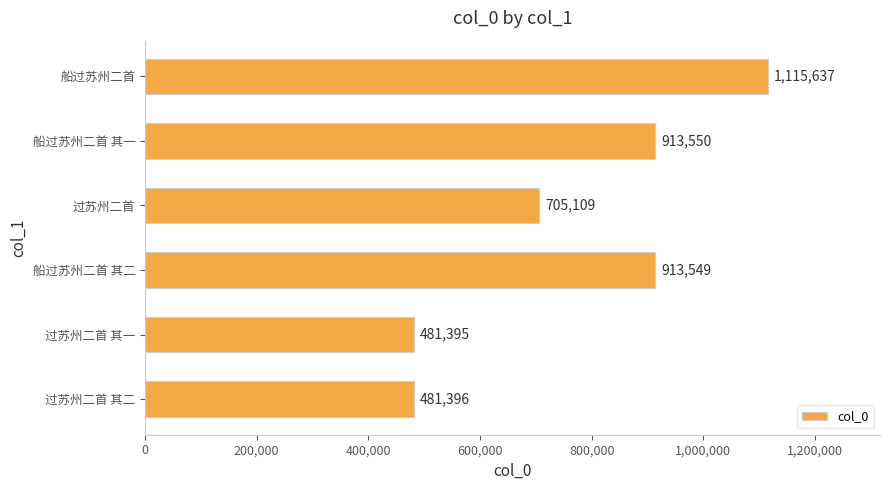

The chart shows a value of 481395 at 过苏州二首 其一. True or false?

True